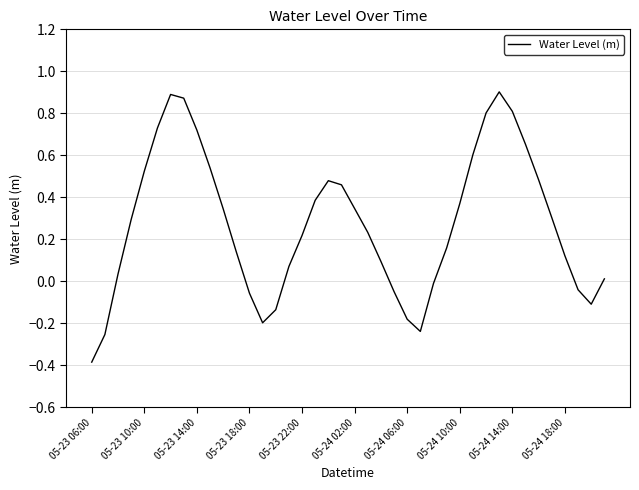

How many values exceed 0?

29